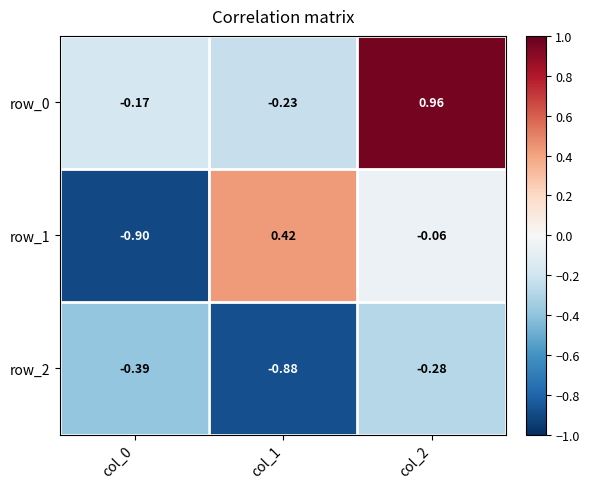

What is the spread (max minus min) of values at col_0?

0.7